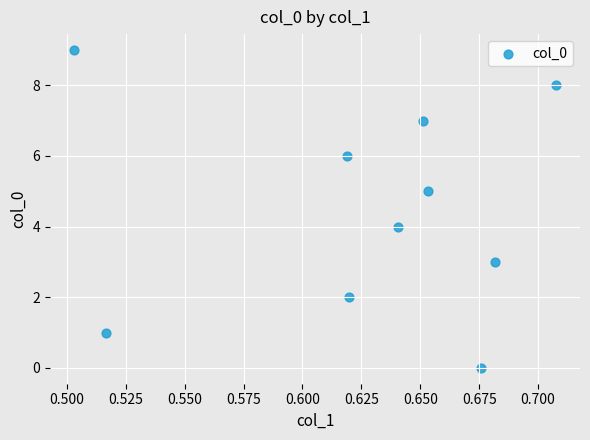

What is the range of Y values (max minus min)?

9